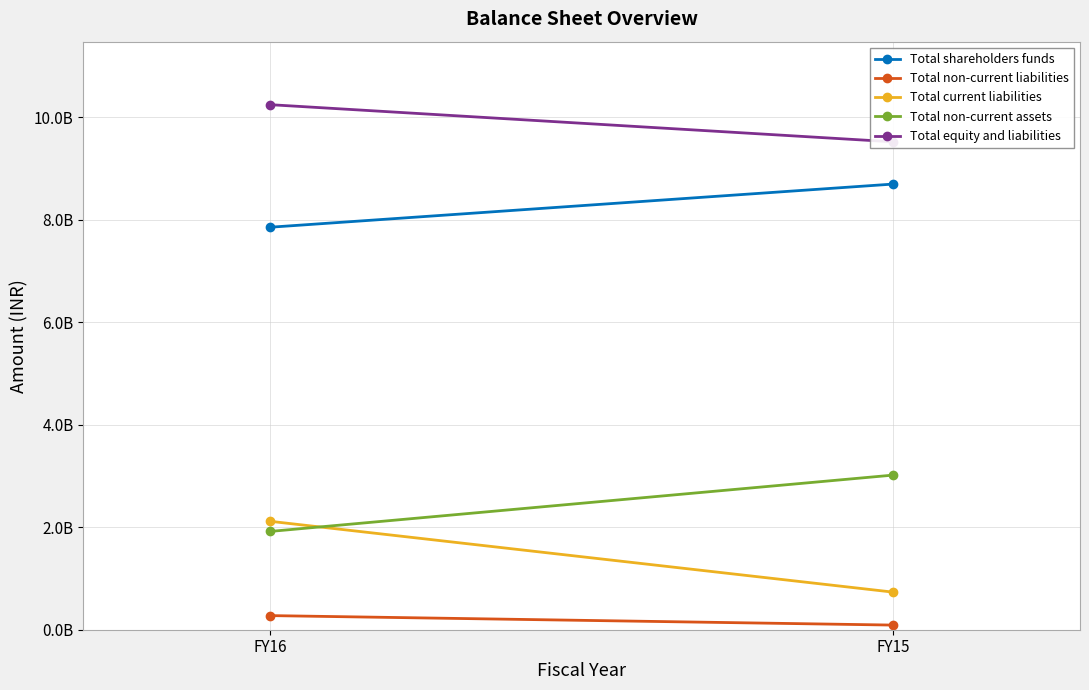

What is the value of the Total non-current liabilities point at the 2nd from the left?

90583934